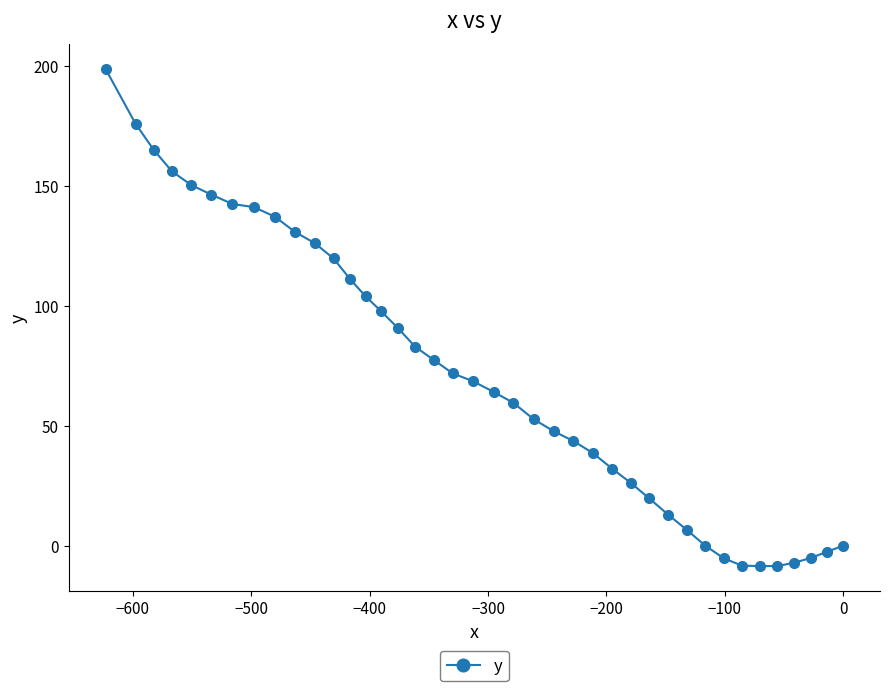

How many lines are shown in the chart?

1